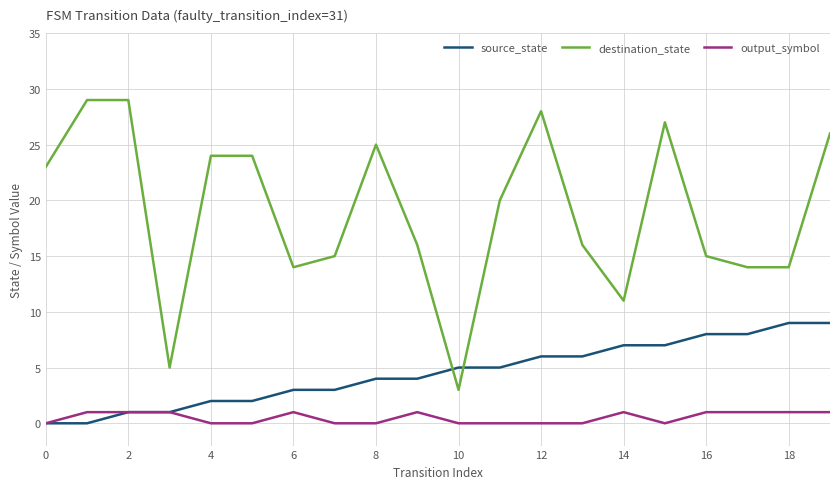

Which series has the widest spread of values?

destination_state